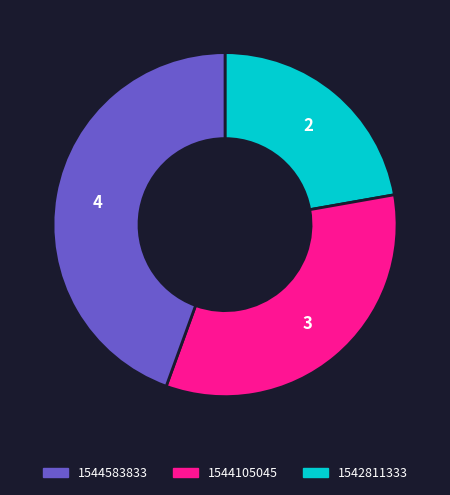

Is there a majority slice in this chart?

No